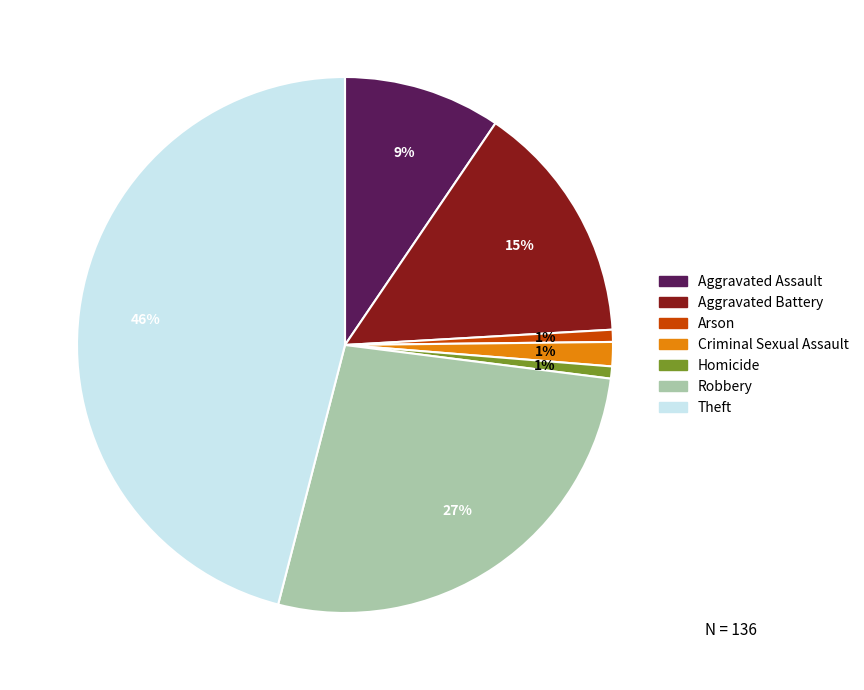

Is the sum of Homicide and Robbery greater than half?

No